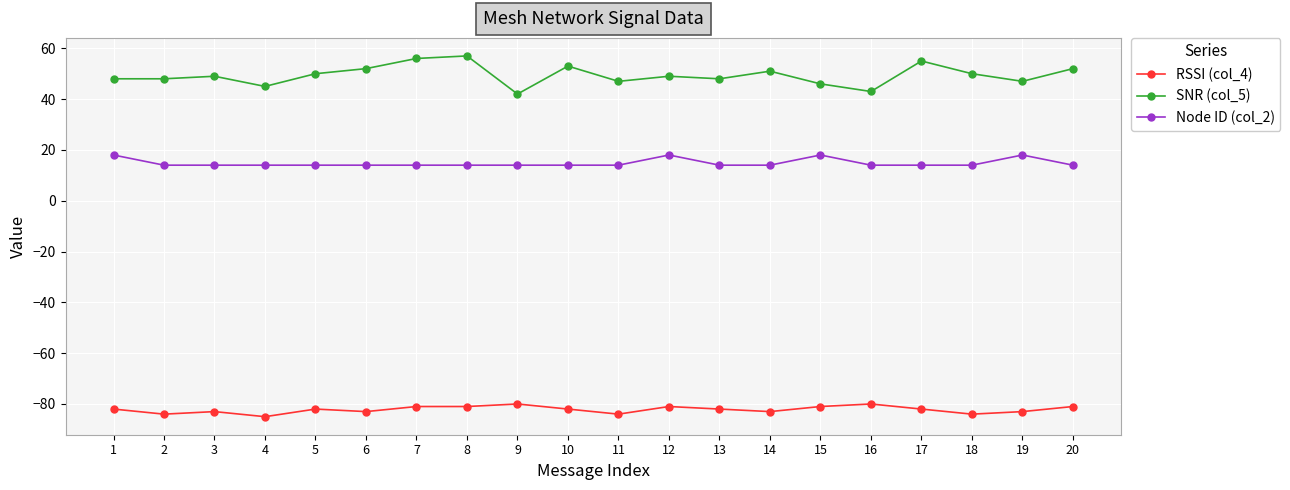

Reading right to left, what are all the values shown in this chart?

RSSI (col_4): -81	-83	-84	-82	-80	-81	-83	-82	-81	-84	-82	-80	-81	-81	-83	-82	-85	-83	-84	-82
SNR (col_5): 52	47	50	55	43	46	51	48	49	47	53	42	57	56	52	50	45	49	48	48
Node ID (col_2): 14	18	14	14	14	18	14	14	18	14	14	14	14	14	14	14	14	14	14	18